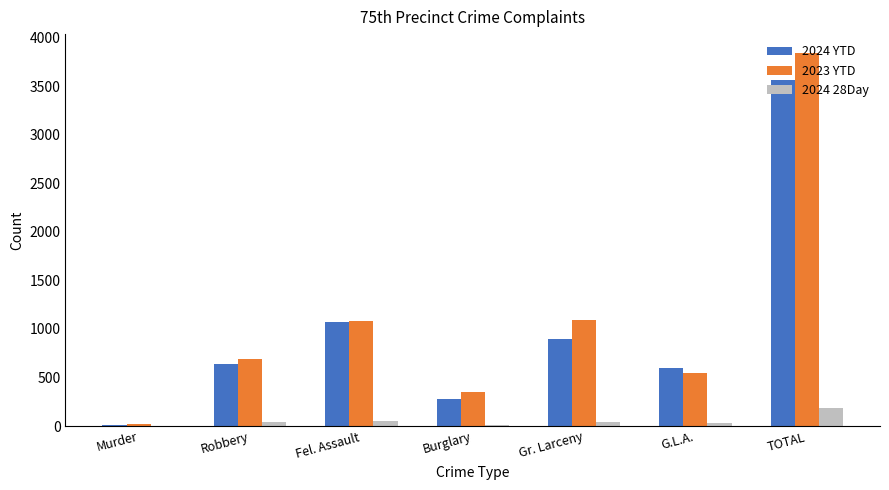

Count the number of data series in this chart.

3